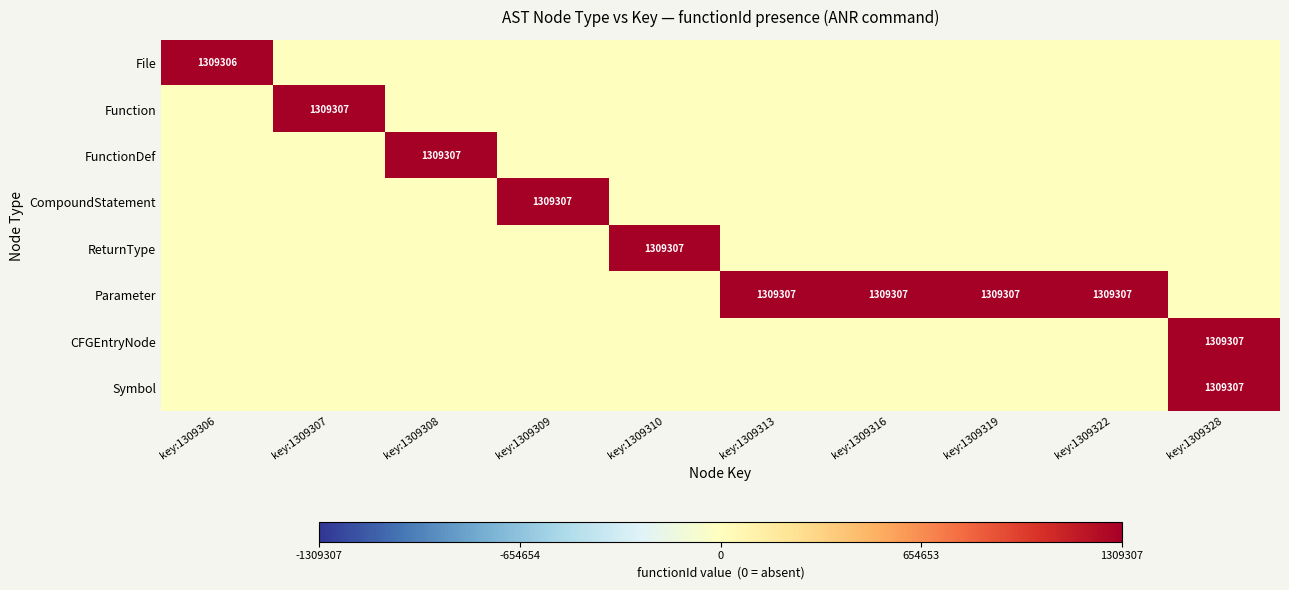

Between key:1309310 and key:1309313, which is larger?

key:1309310